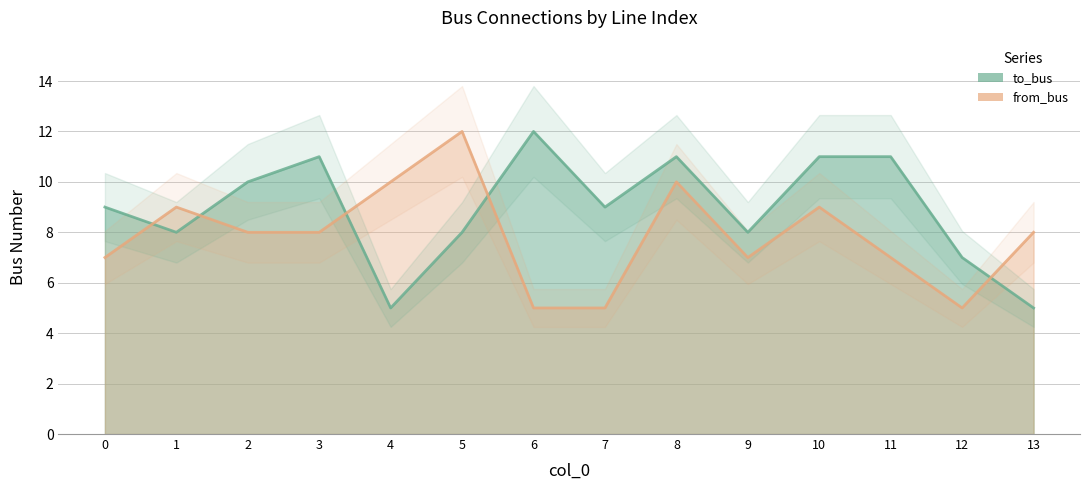

The from_bus series shows 9 at 10. True or false?

True